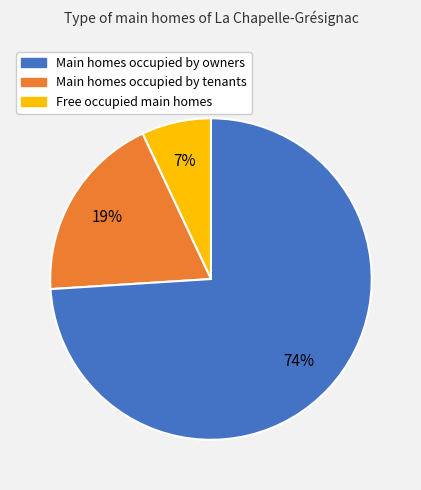

To the nearest percent, what is the average slice percentage?

33%